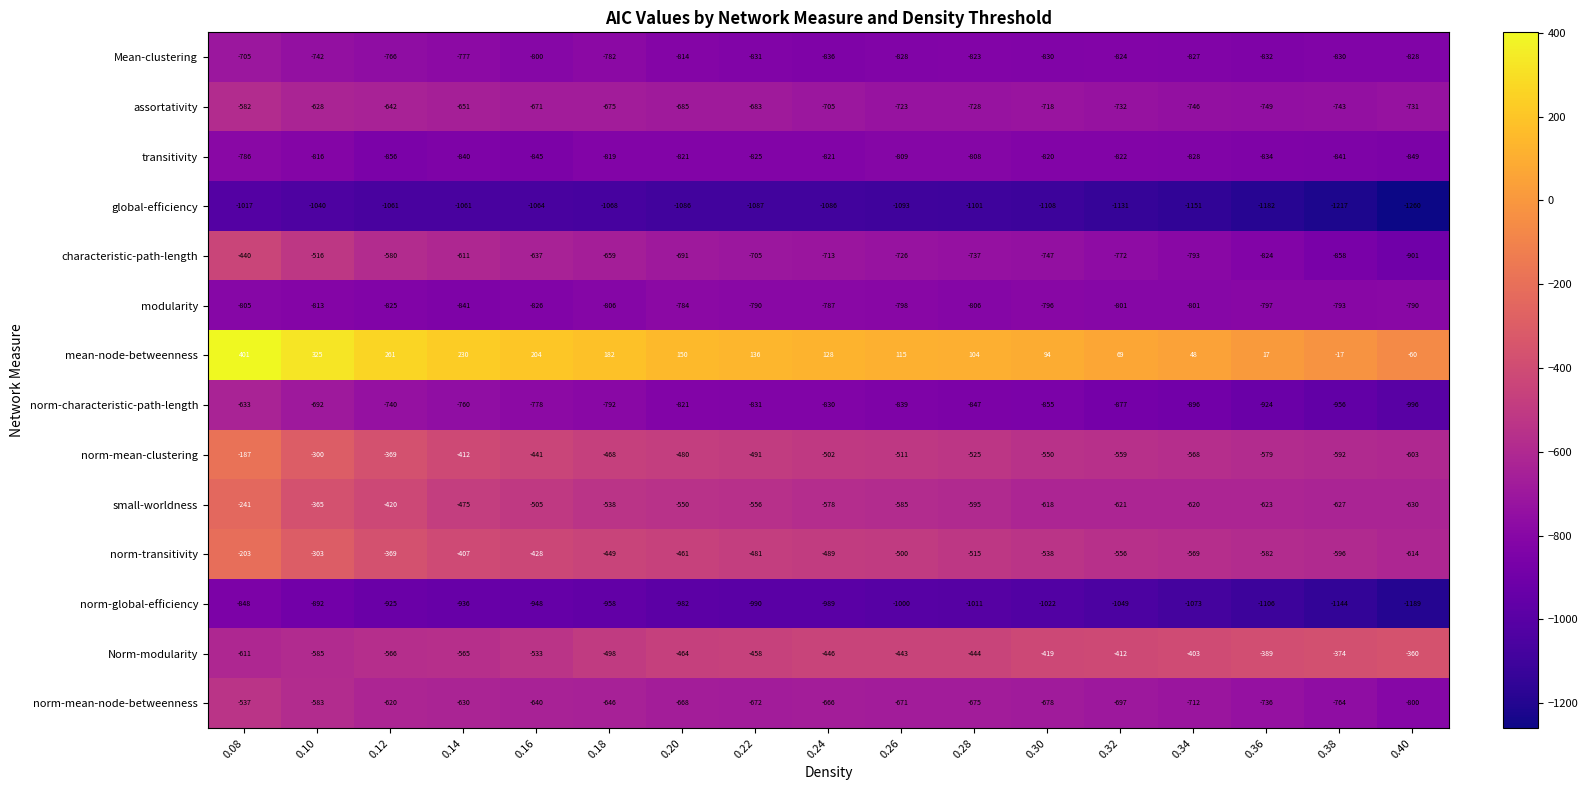

What is the spread (max minus min) of values at 0.18?

1250